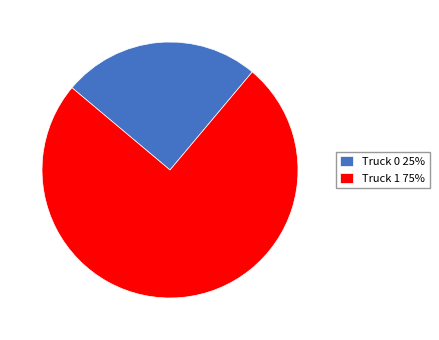

Does any single category account for the majority?

Yes